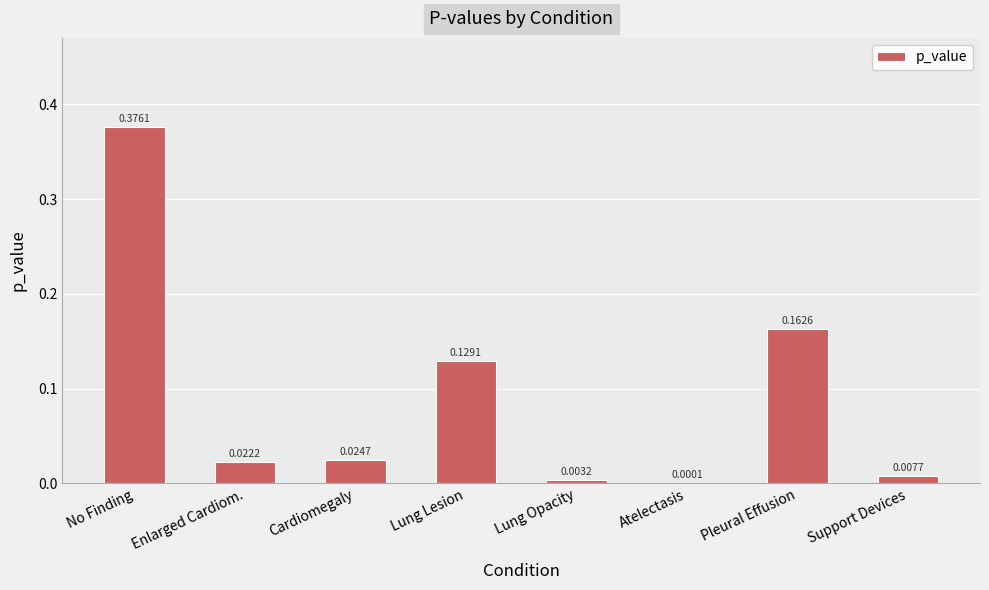

At which category does the chart reach its peak across all series?

No Finding